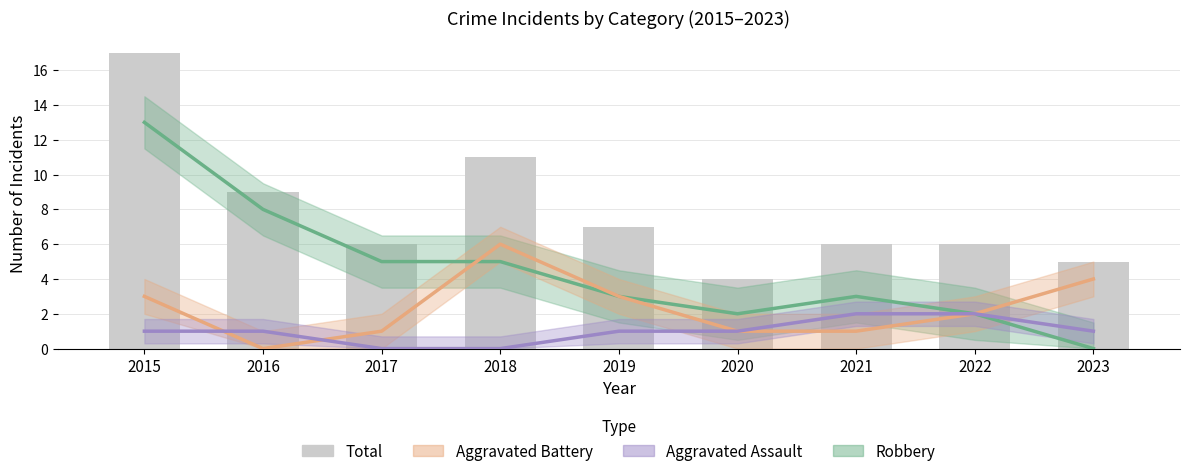

Is the value of Aggravated Assault at 2017 greater than the value of Aggravated Battery at 2015?

No